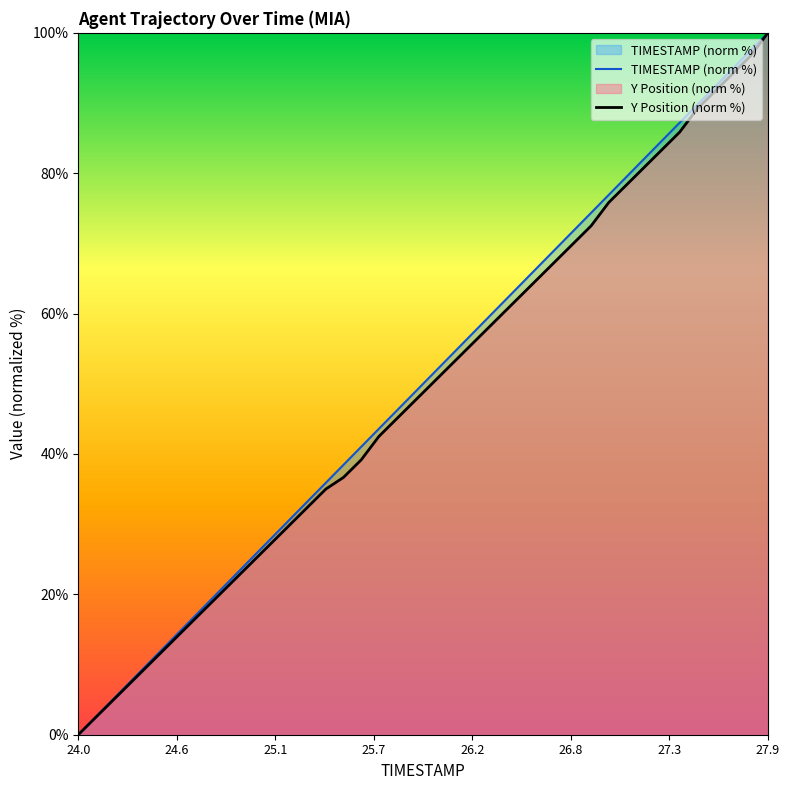

What are all the series names shown in the legend?

TIMESTAMP, Y